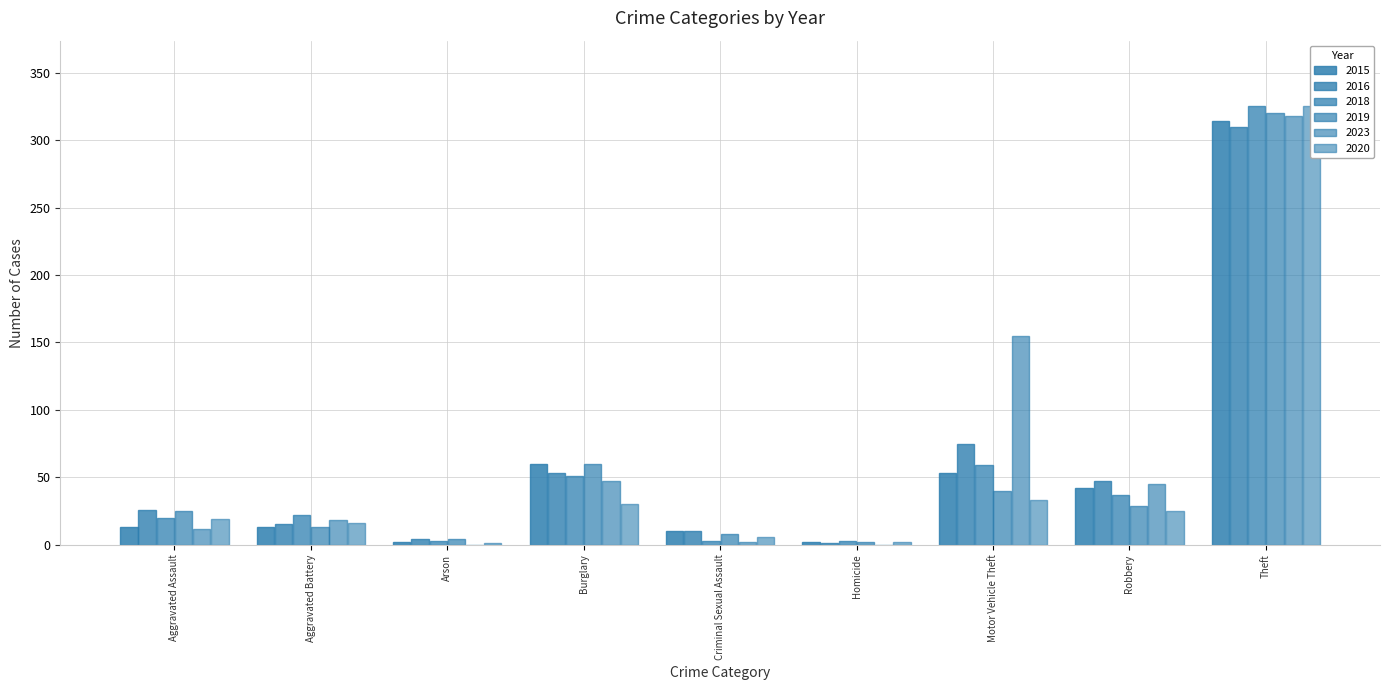

Does the chart contain stacked bars?

No